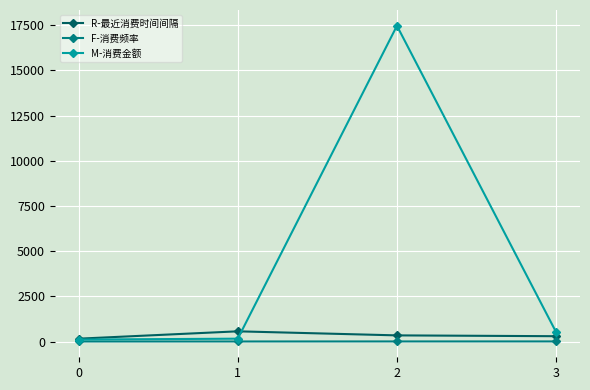

What are all the series names shown in the legend?

R-最近消费时间间隔, F-消费频率, M-消费金额